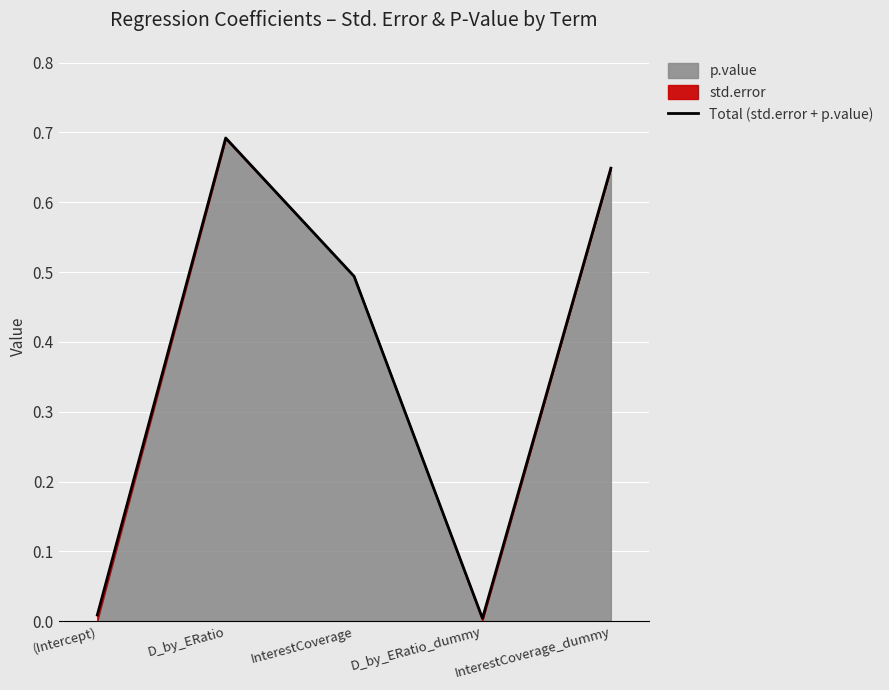

What is the change in value from D_by_ERatio to InterestCoverage?

-0.2